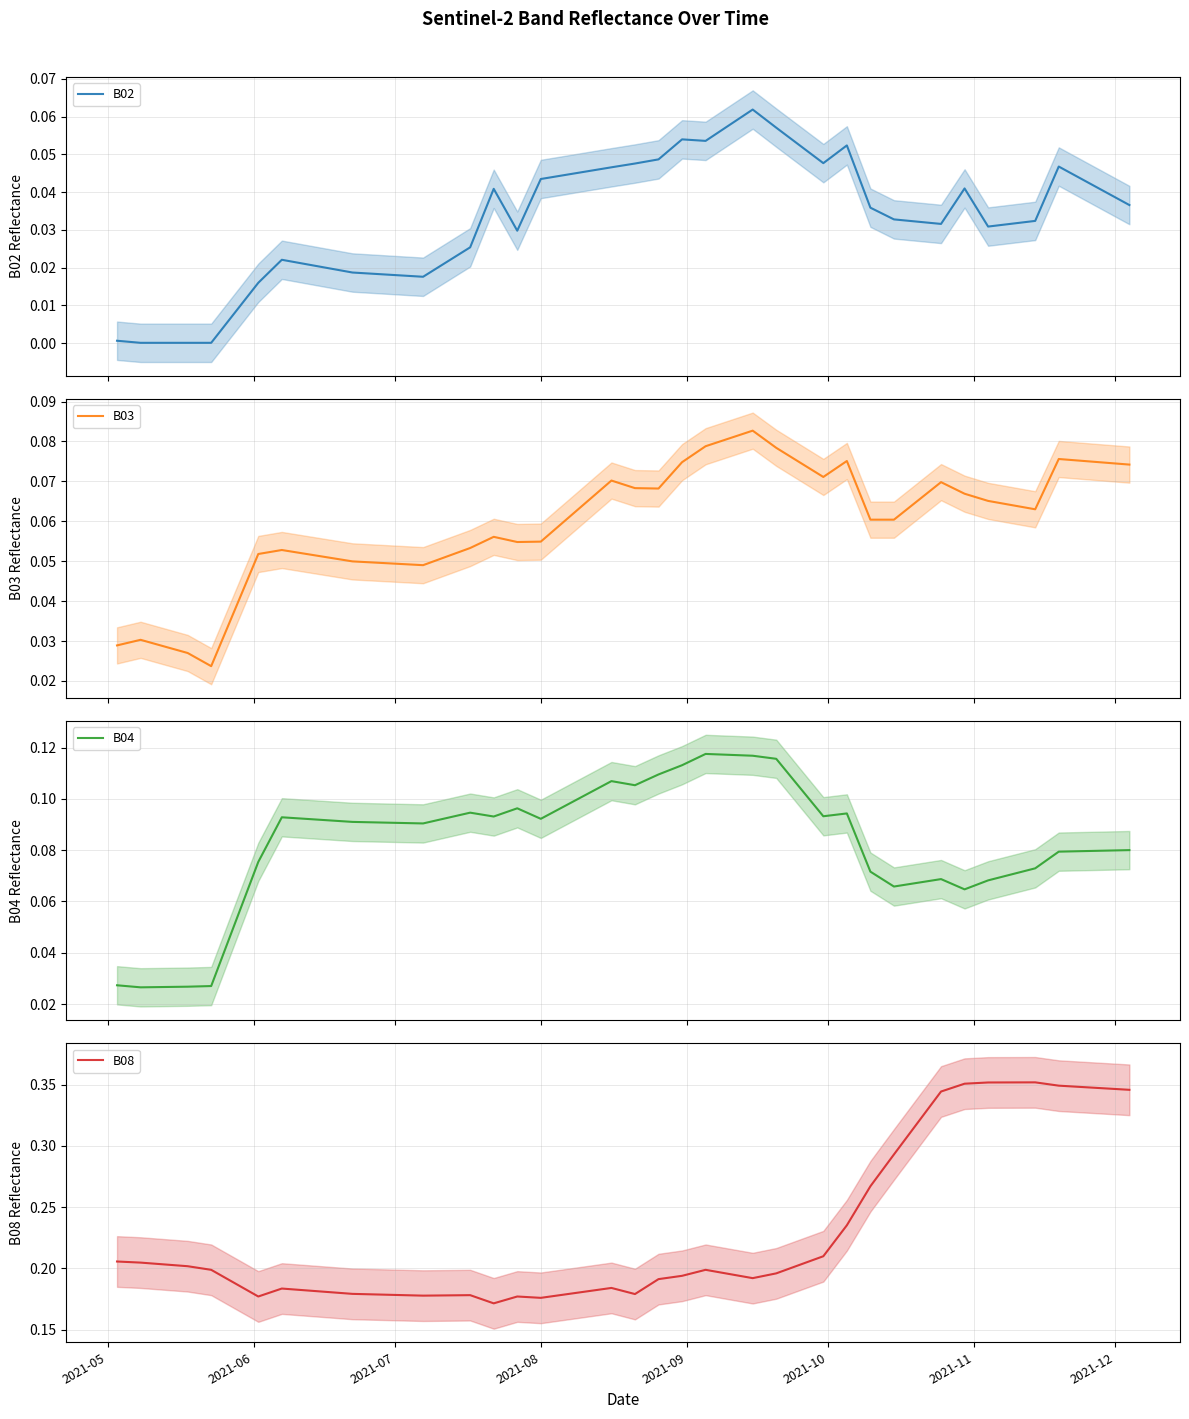

How many distinct data groups are displayed?

4